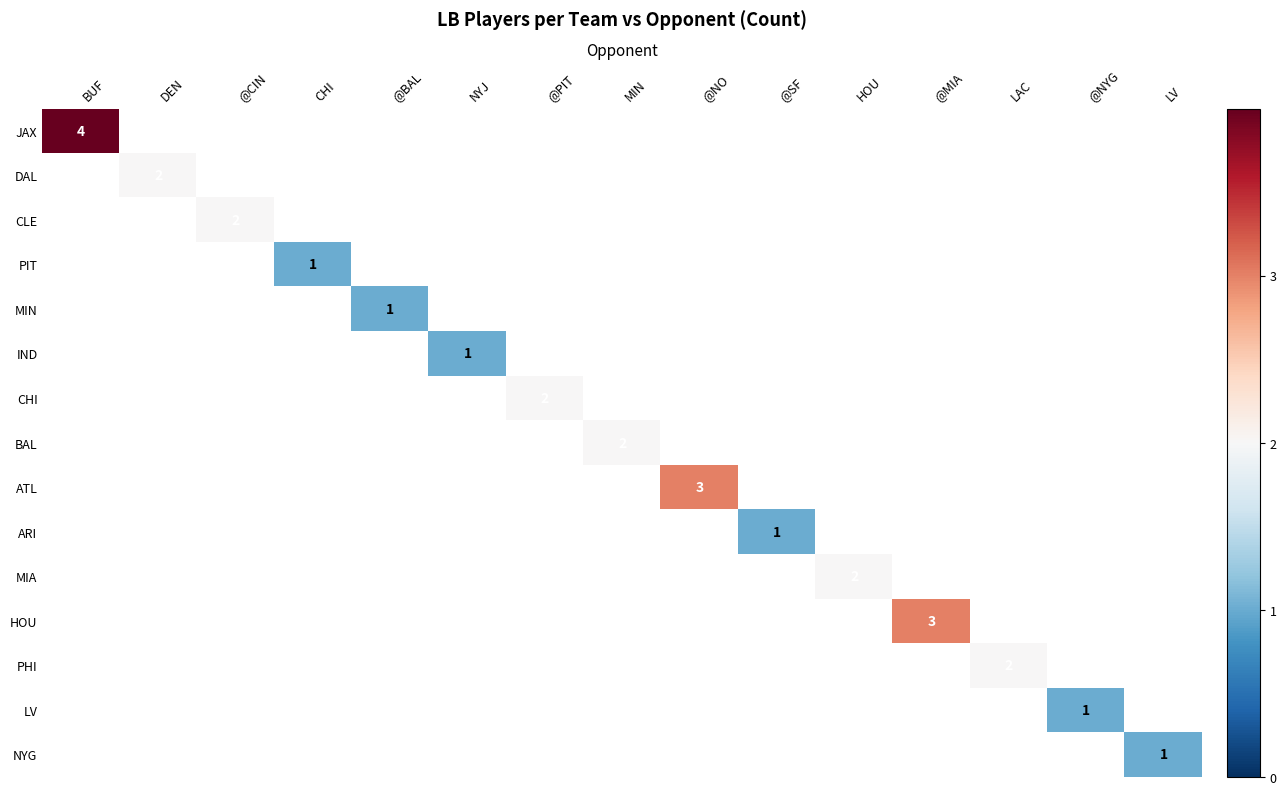

Which has a higher value, @MIA or NYJ?

@MIA